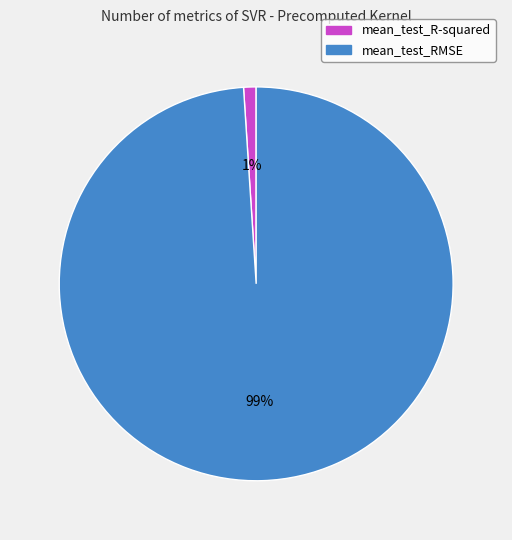

Is mean_test_RMSE the majority of the pie?

Yes